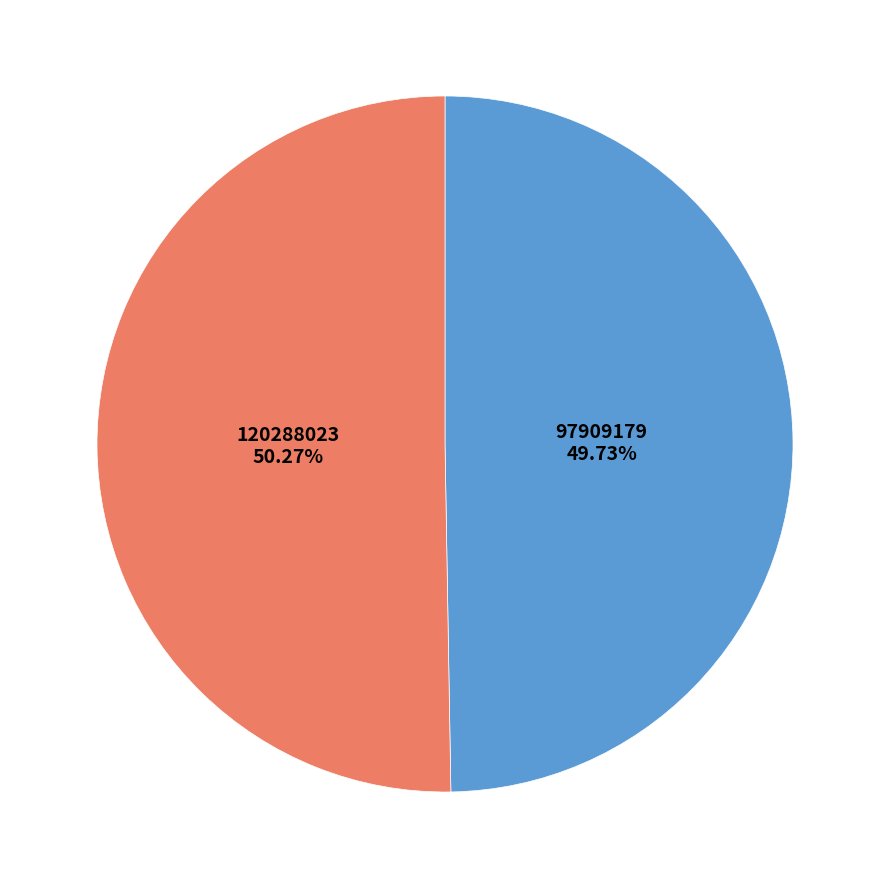

Is there any slice that represents more than half of the pie?

Yes